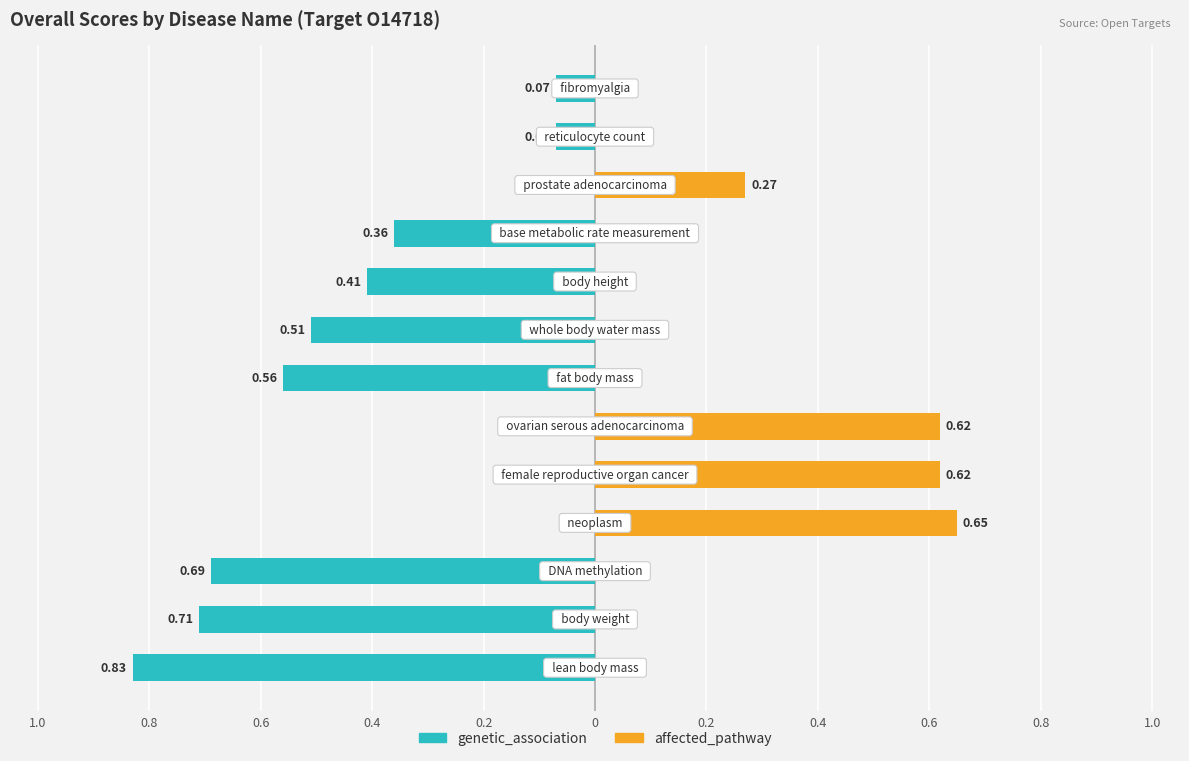

Rank the series at 1.0 from highest to lowest value.

affected_pathway, genetic_association